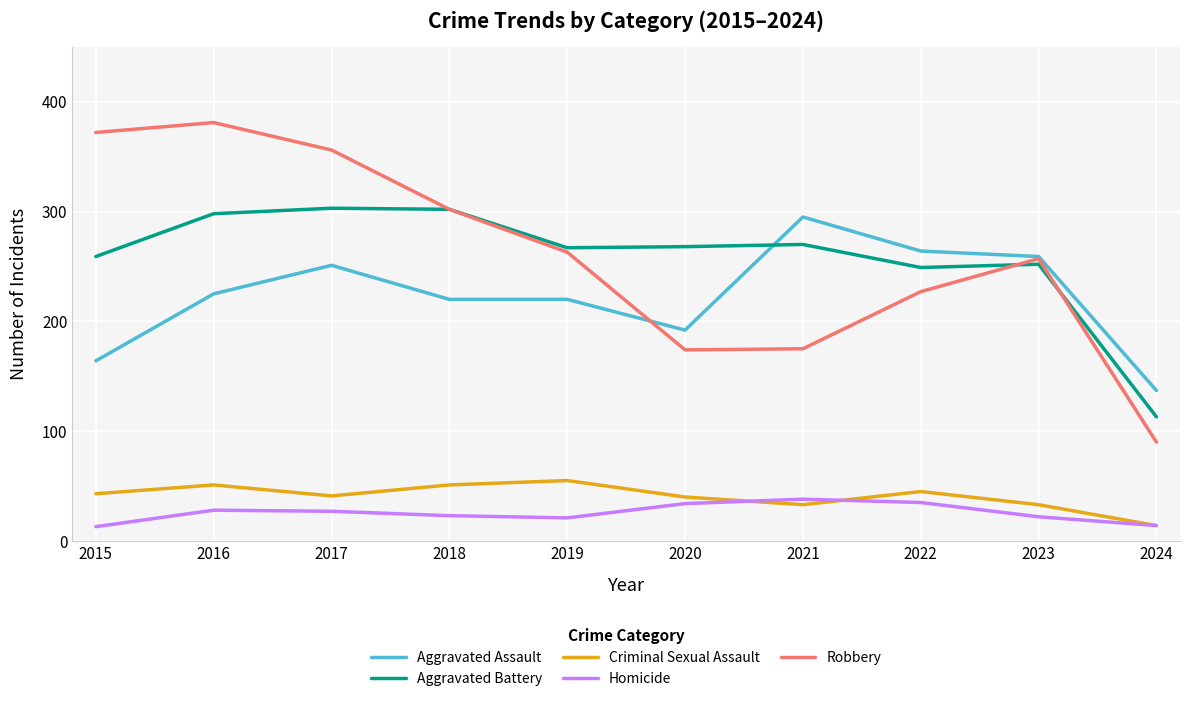

The Robbery series shows 302 at 2018. True or false?

True